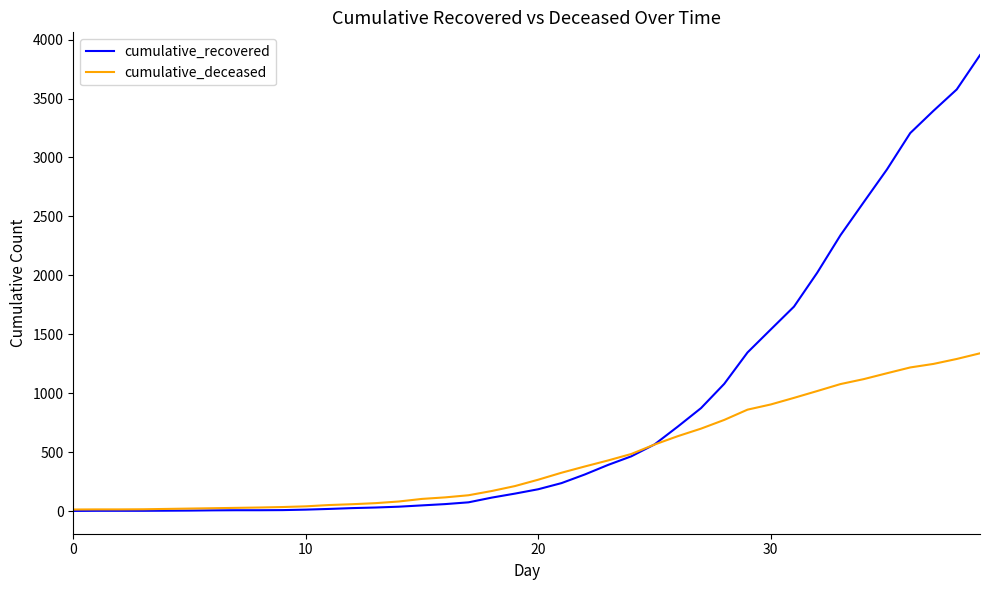

Which series has the widest spread of values?

cumulative_recovered